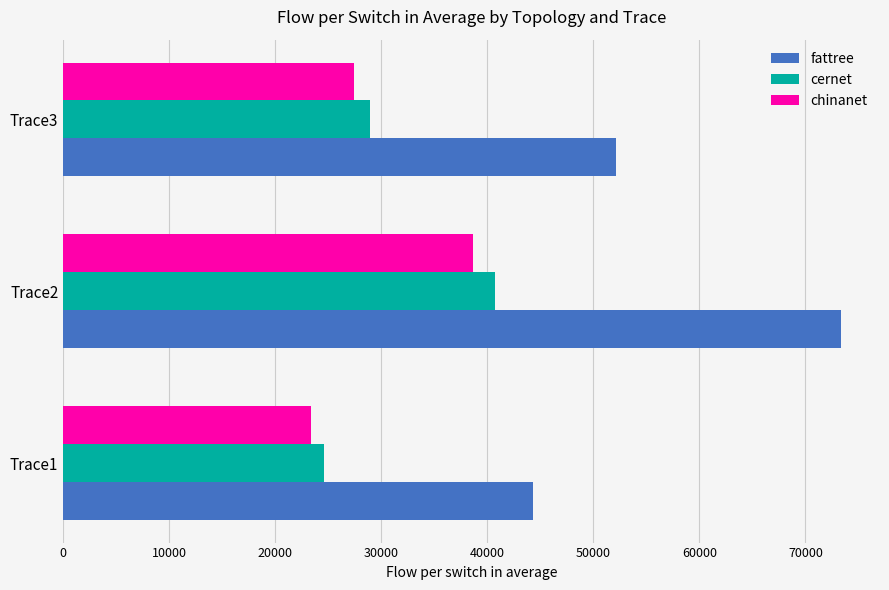

How many data points does each series have?

3